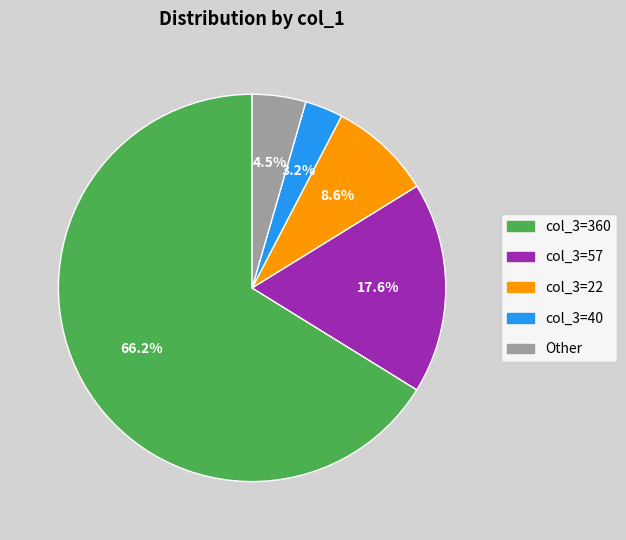

How many segments does this pie chart have?

5